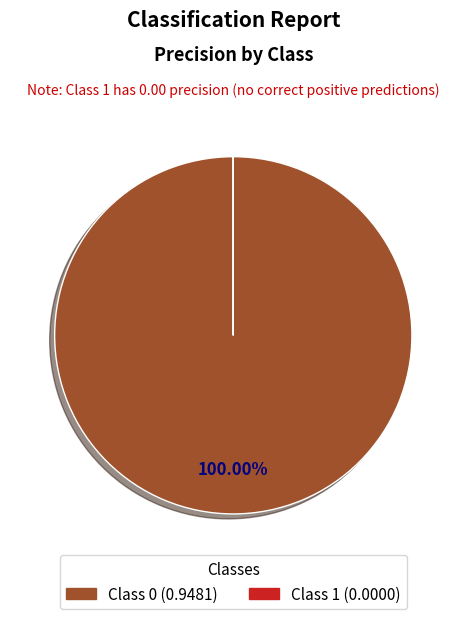

Does any single category account for the majority?

Yes